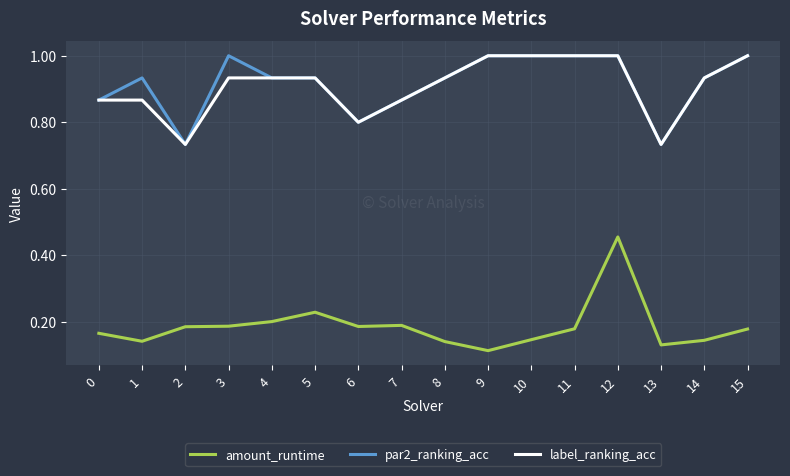

Which series has the largest total across all categories?

par2_ranking_acc